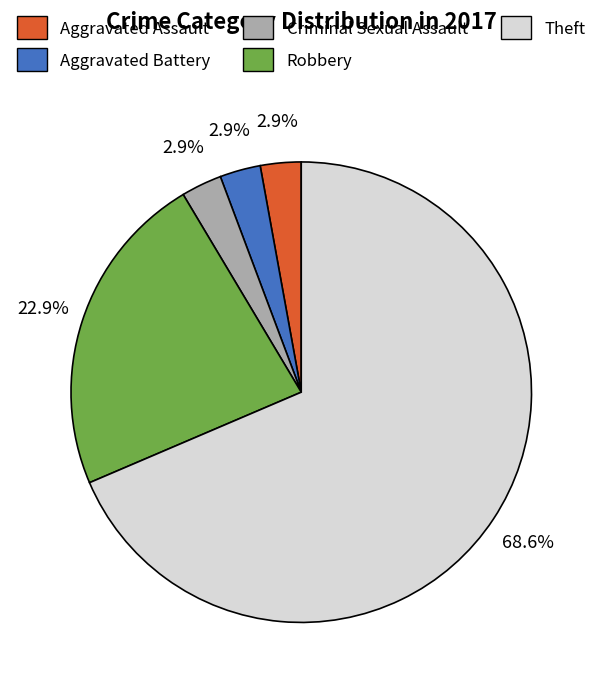

Count the number of slices in the pie.

5